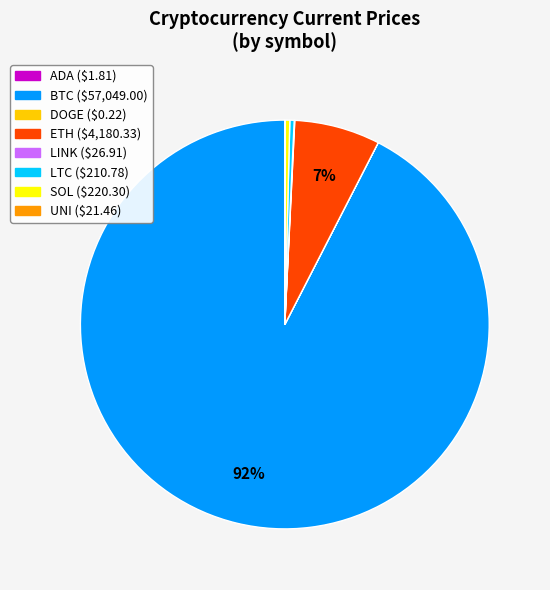

To the nearest percent, what is the average slice percentage?

12%